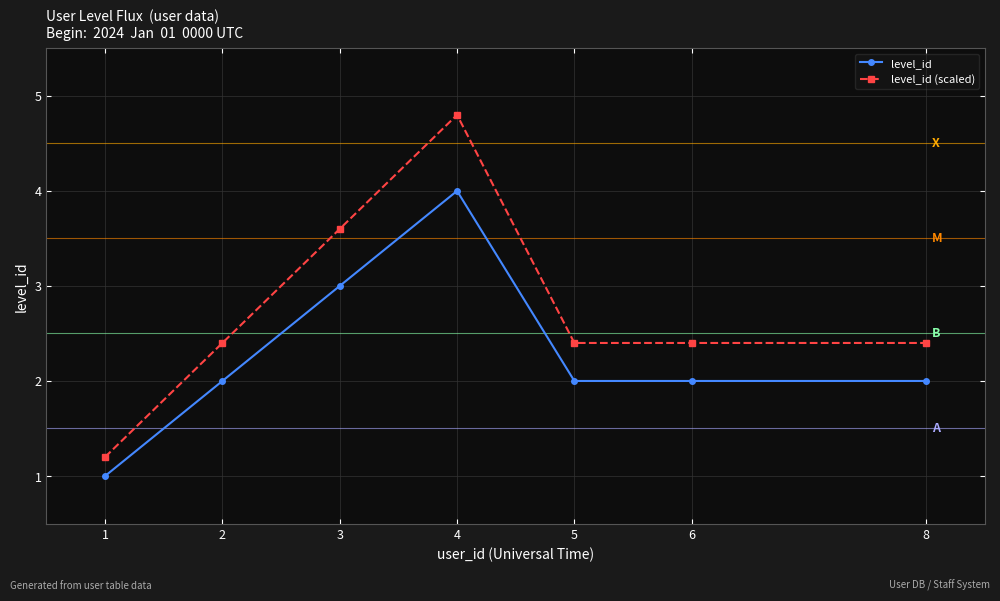

Is this an area chart (filled region under the line)?

No